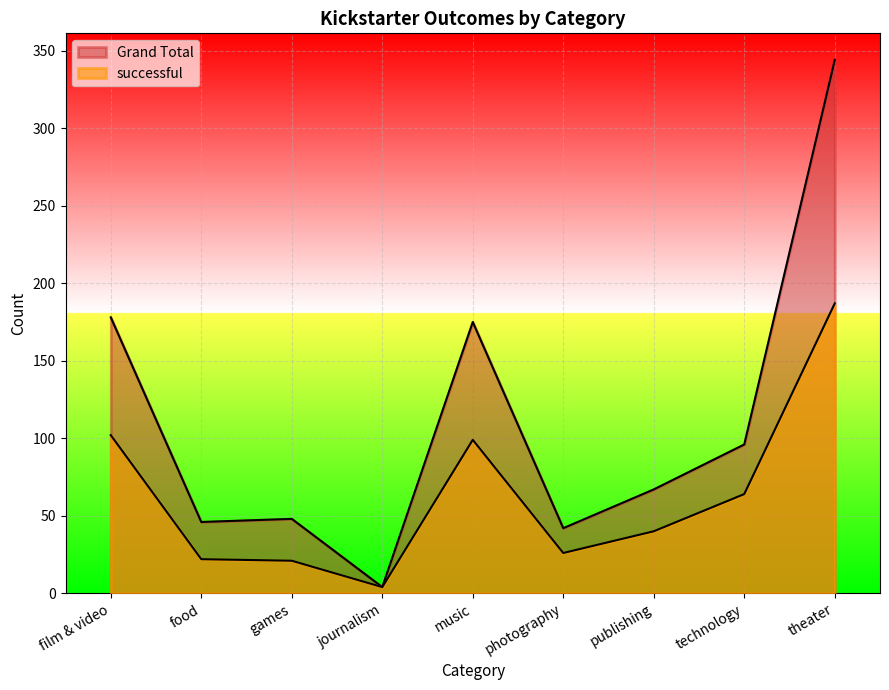

Count the number of data series in this chart.

2